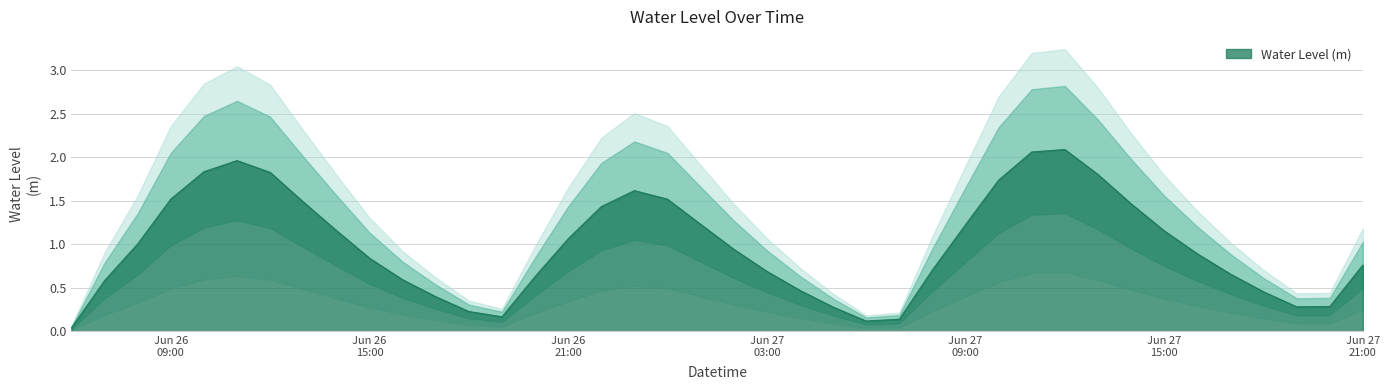

Reading left to right, extract all data points from this chart.

0.0	0.6	1.0	1.5	1.8	2.0	1.8	1.5	1.2	0.8	0.6	0.4	0.2	0.2	0.6	1.1	1.4	1.6	1.5	1.2	0.9	0.7	0.5	0.3	0.1	0.1	0.7	1.2	1.7	2.1	2.1	1.8	1.5	1.2	0.9	0.7	0.5	0.3	0.3	0.8